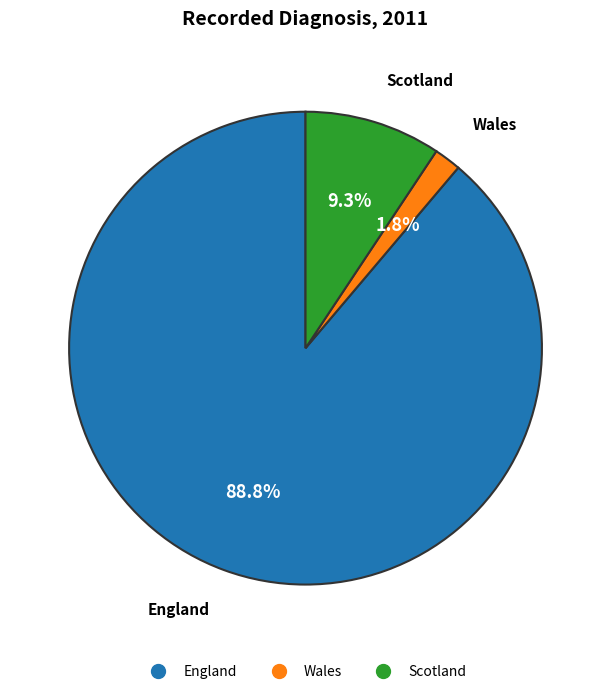

Is there any slice that represents more than half of the pie?

Yes